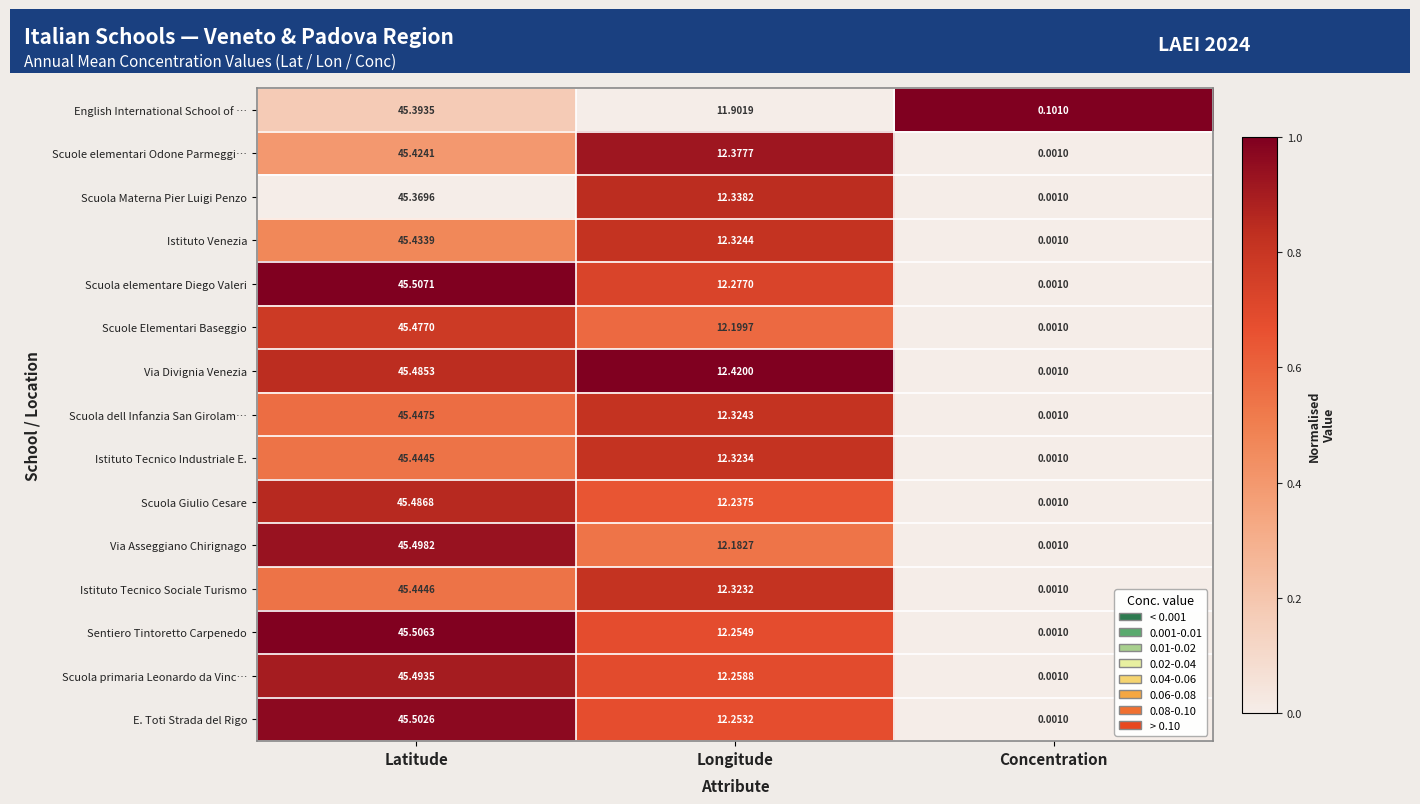

Which series has the widest spread of values?

Scuola elementare Diego Valeri